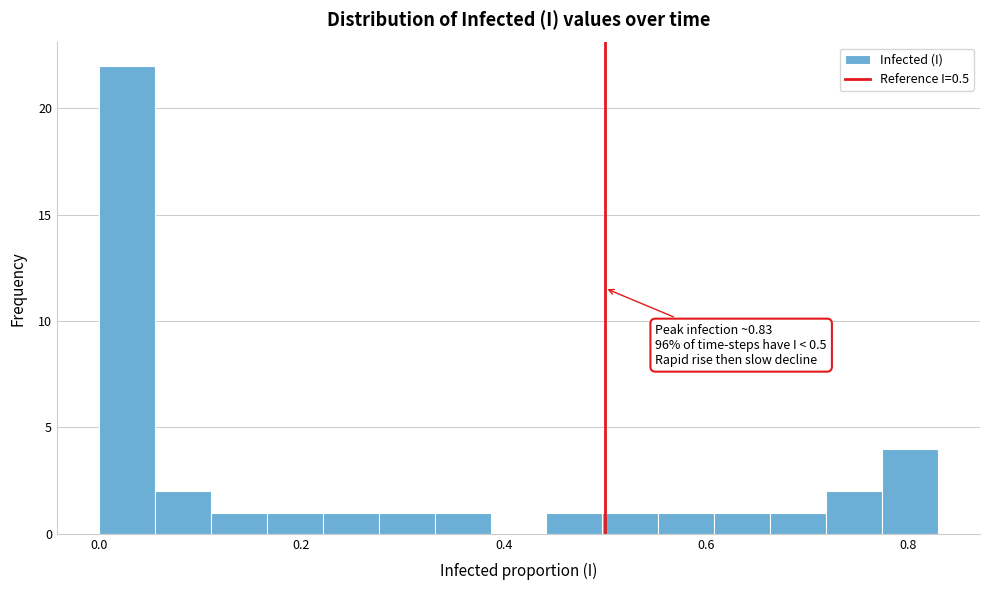

Read against the x-axis, roughly where is the centre of the tallest bar?

0.02